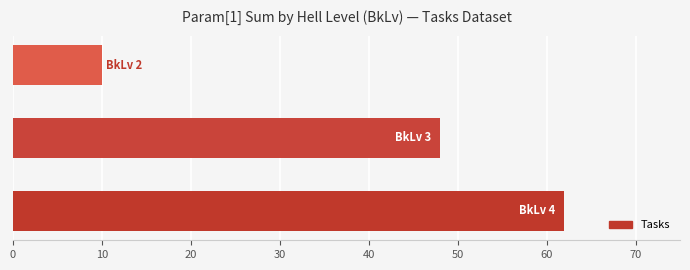

What is the minimum value shown in the chart?

10